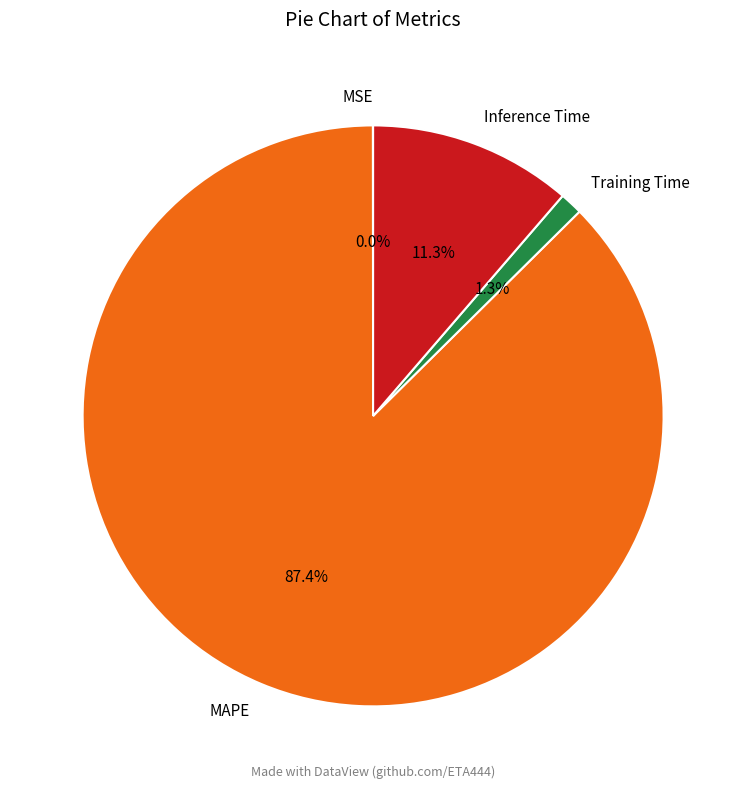

Do MAPE and Inference Time together represent more than half of the pie?

Yes